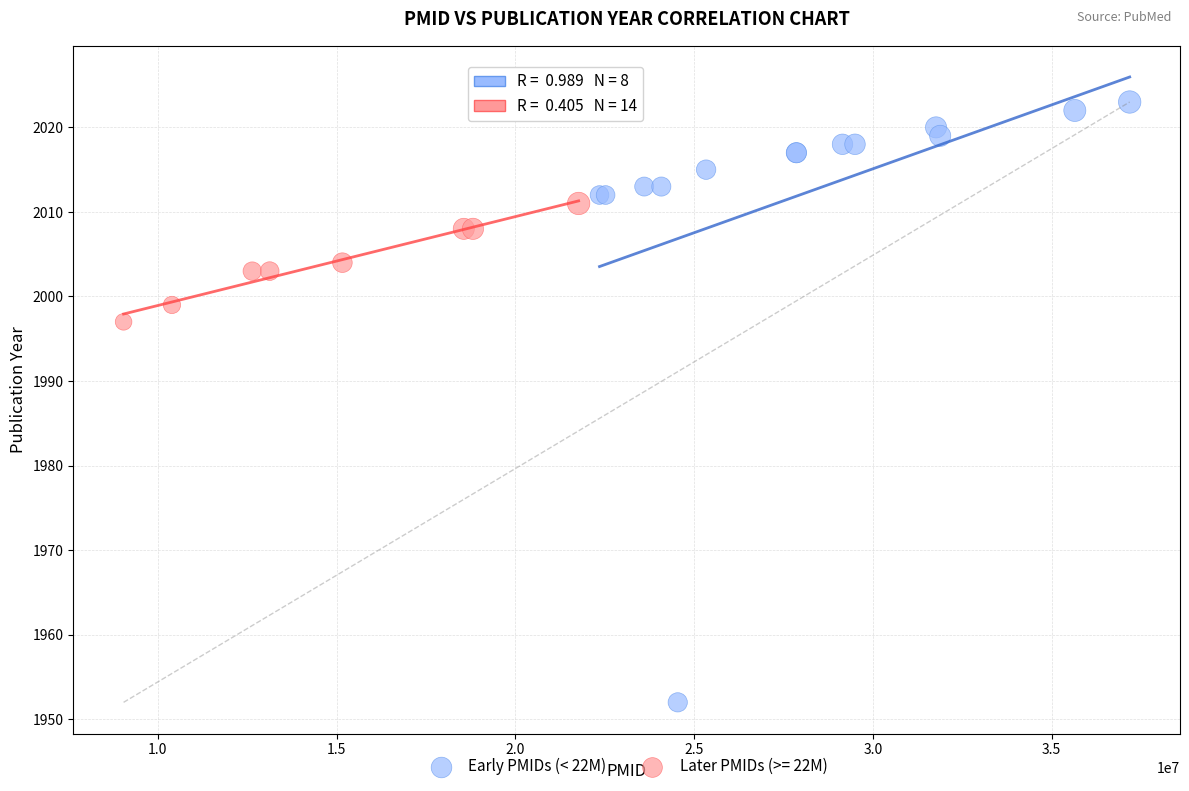

Which series contains the lowest Y value?

Later PMIDs (>= 22M)